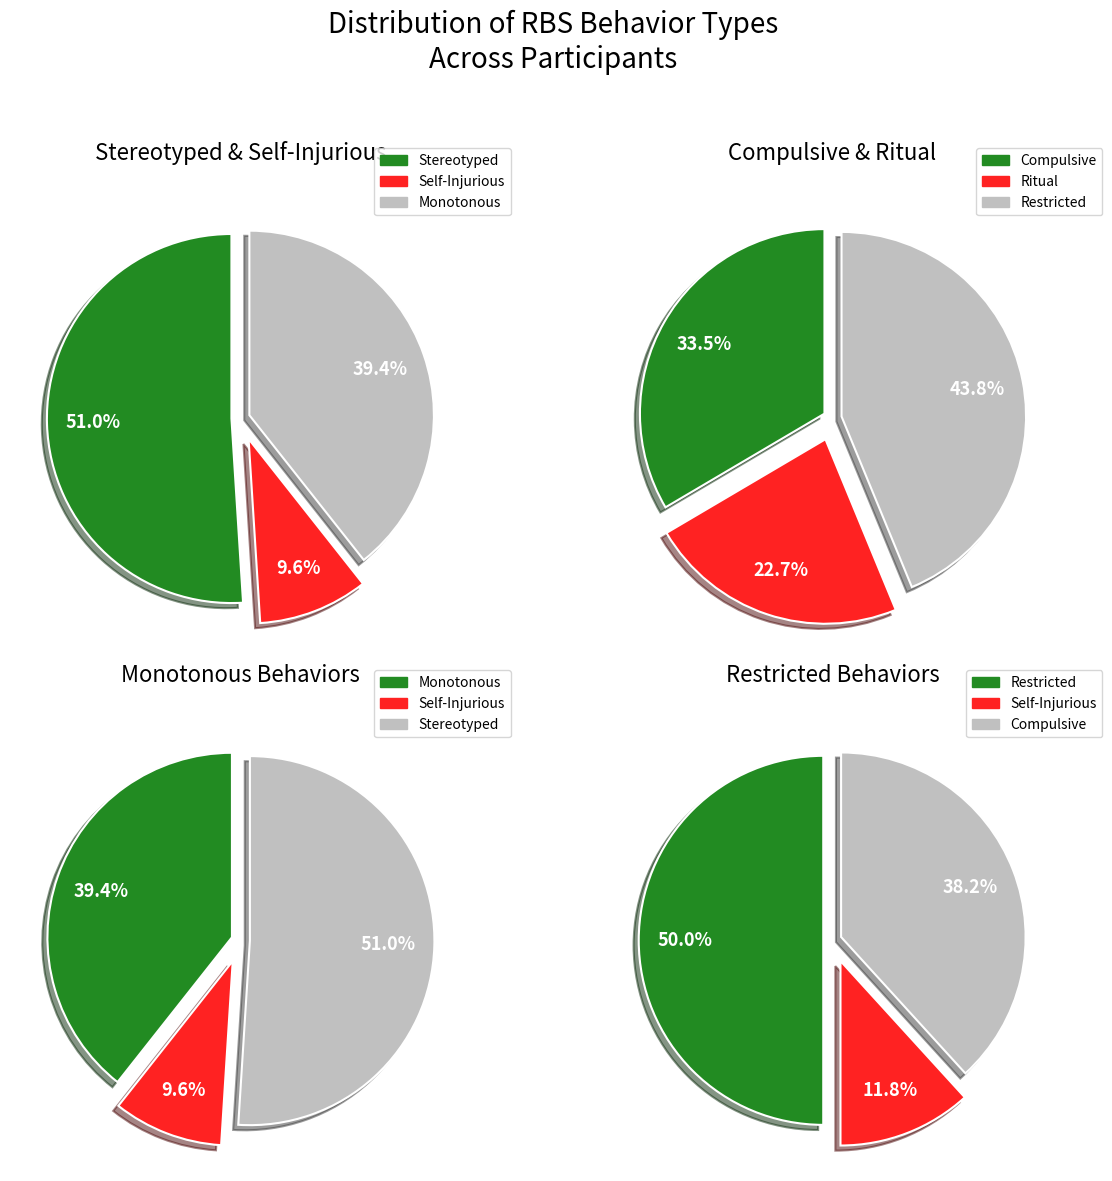

Does any single category account for the majority?

No